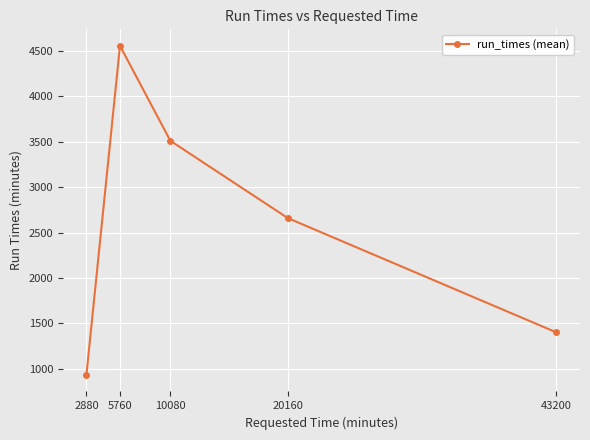

Between 2880 and 10080, which is larger?

10080